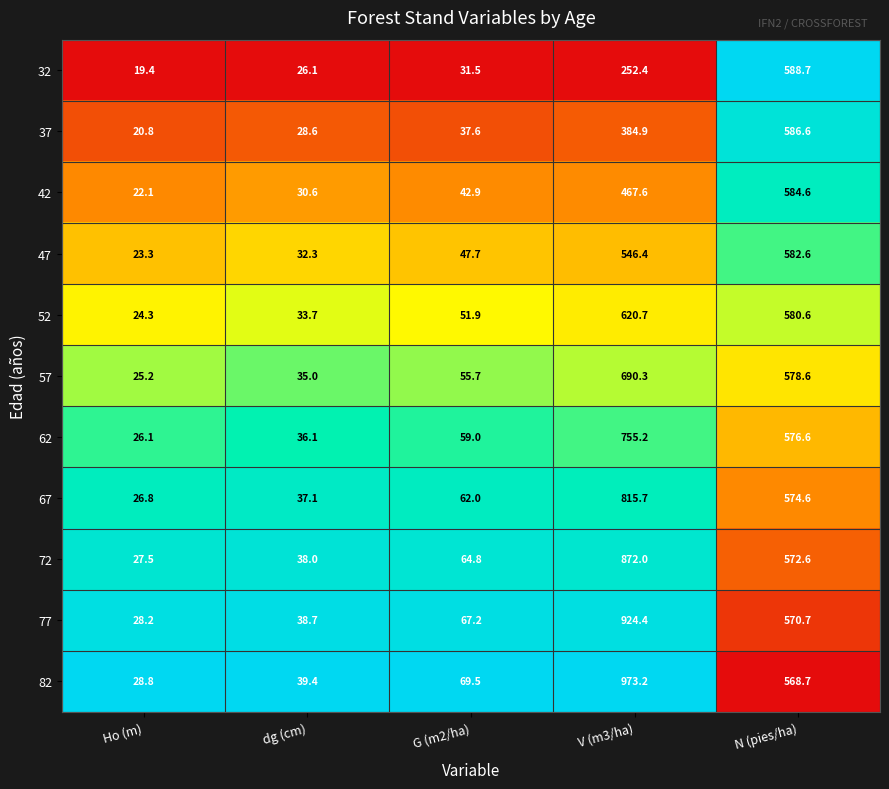

What is the difference between the highest and lowest values at Ho (m)?

9.4